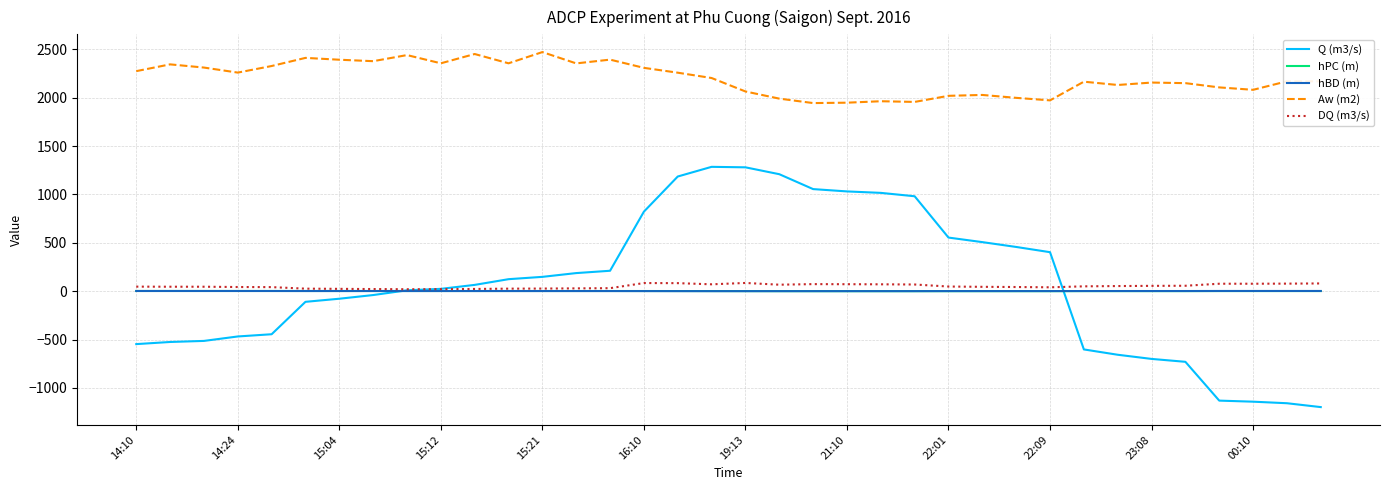

Is this an area chart (filled region under the line)?

No